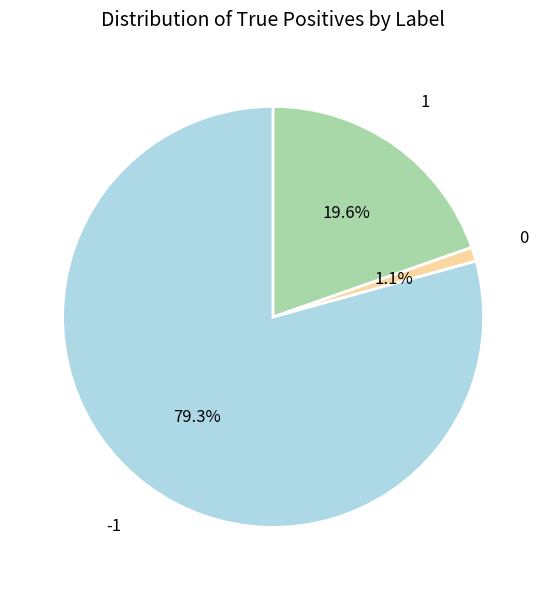

How many slices are in this pie chart?

3